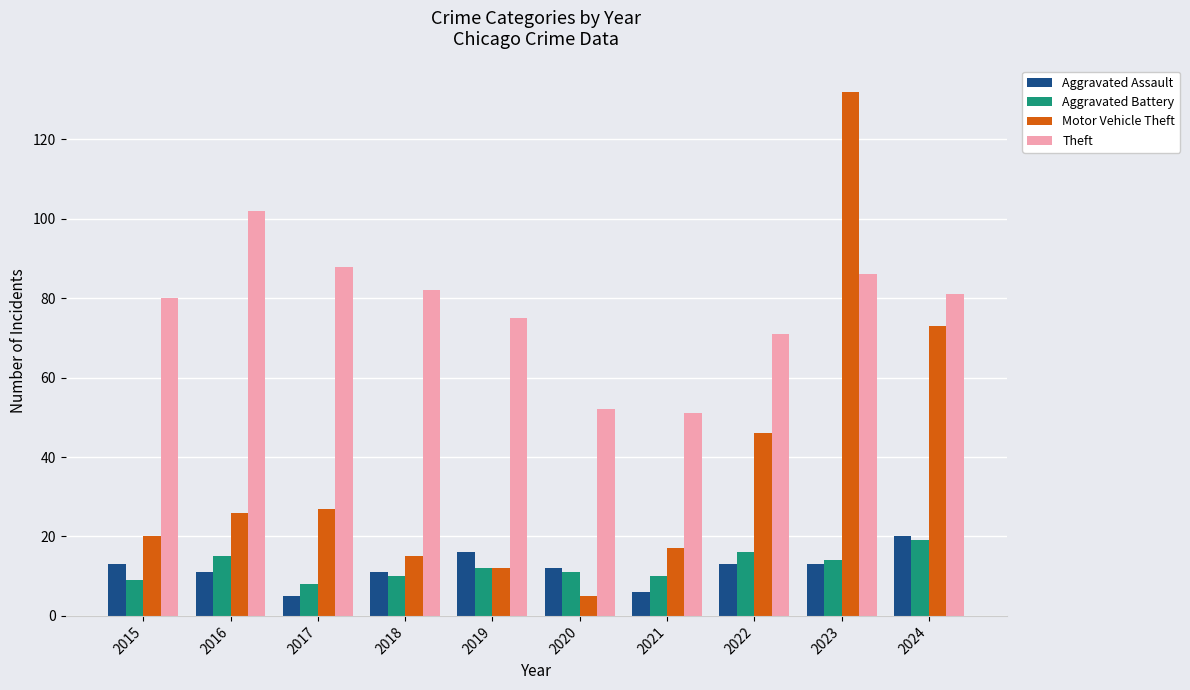

At how many categories does at least one series exceed 111?

1